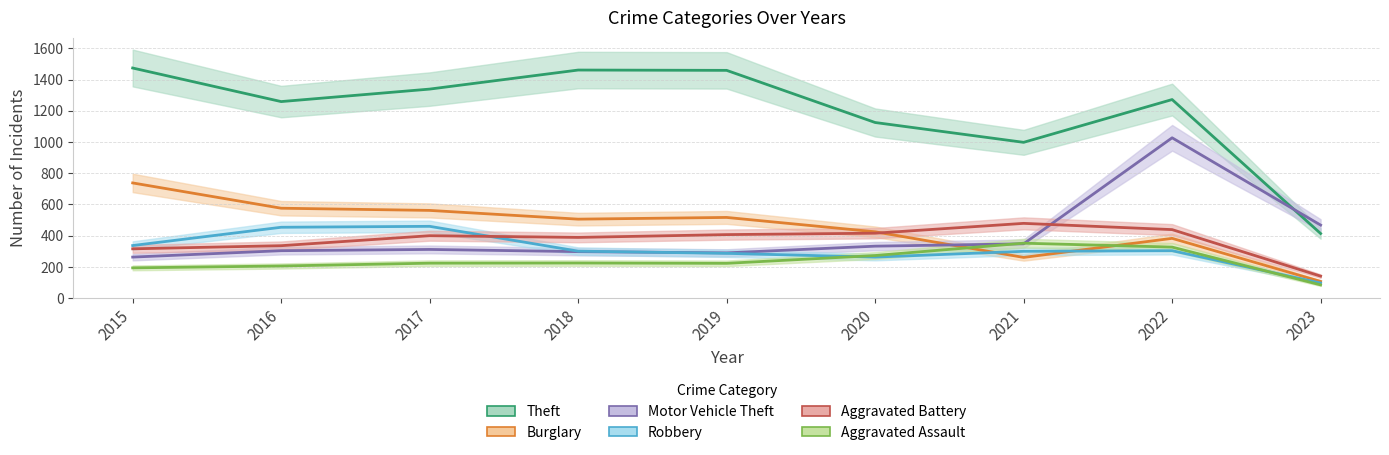

True or false: Burglary has more than 0 points higher than both neighbors.

True